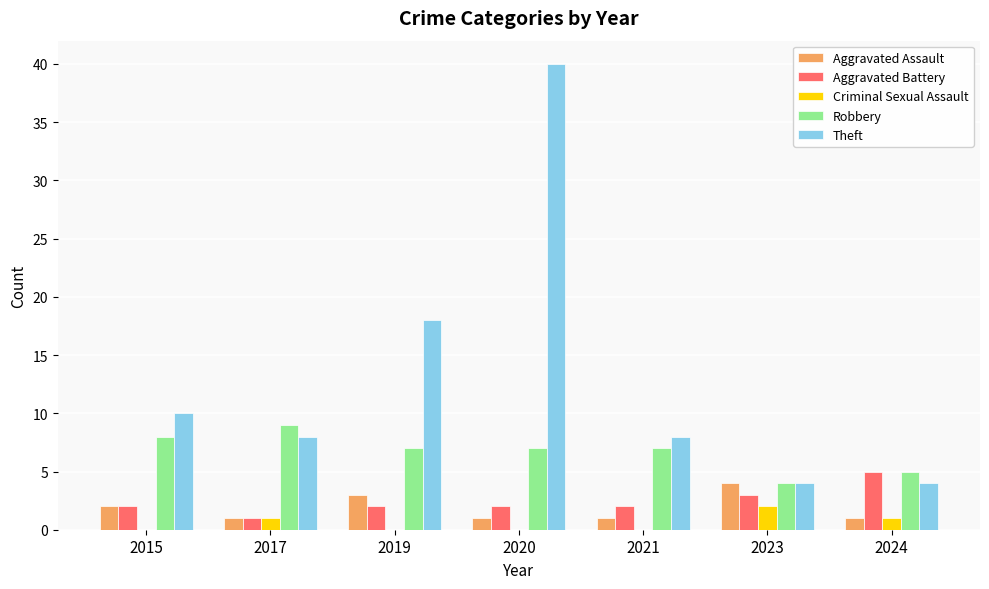

What is the greatest value displayed?

40